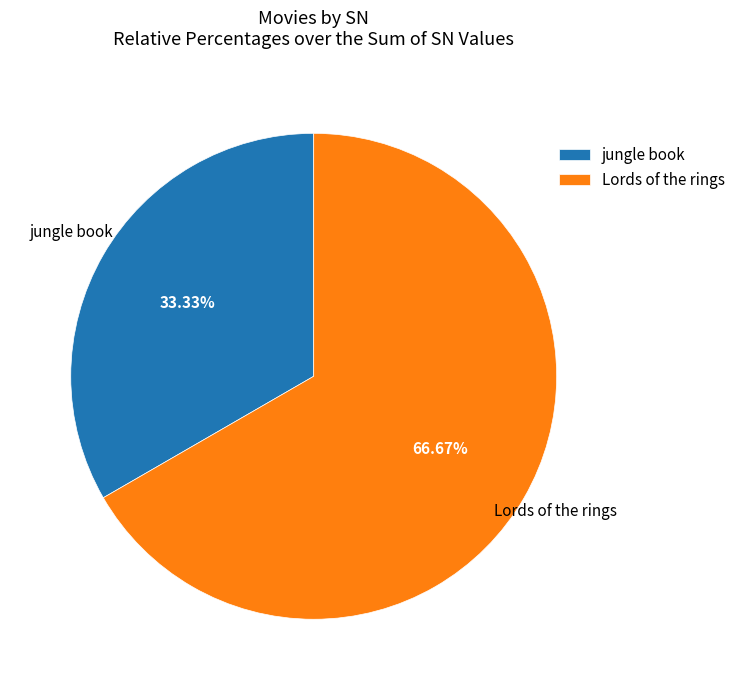

Does Lords of the rings account for over 50% of the chart?

Yes